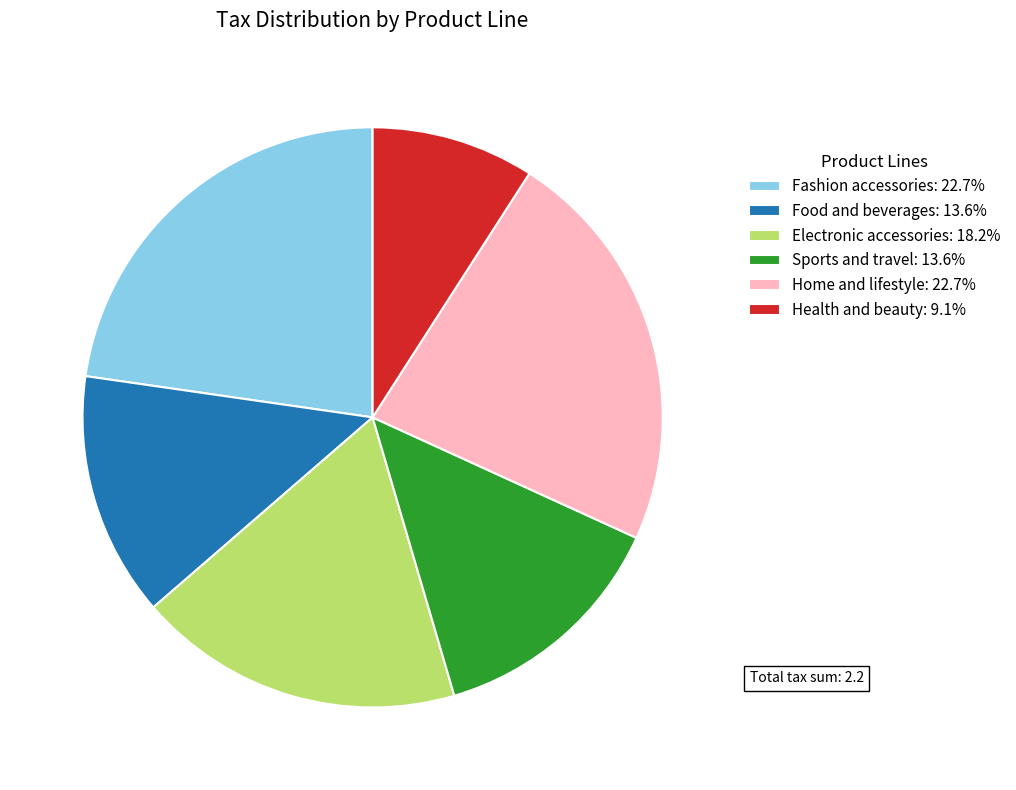

How many segments does this pie chart have?

6